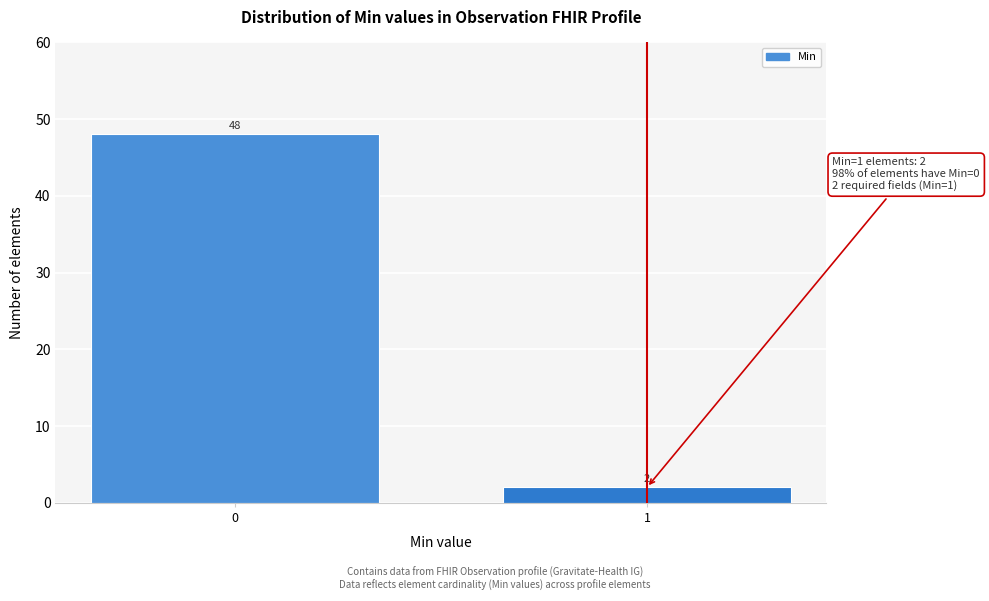

Reading left to right, list all the values displayed in this chart.

0=48	1=2